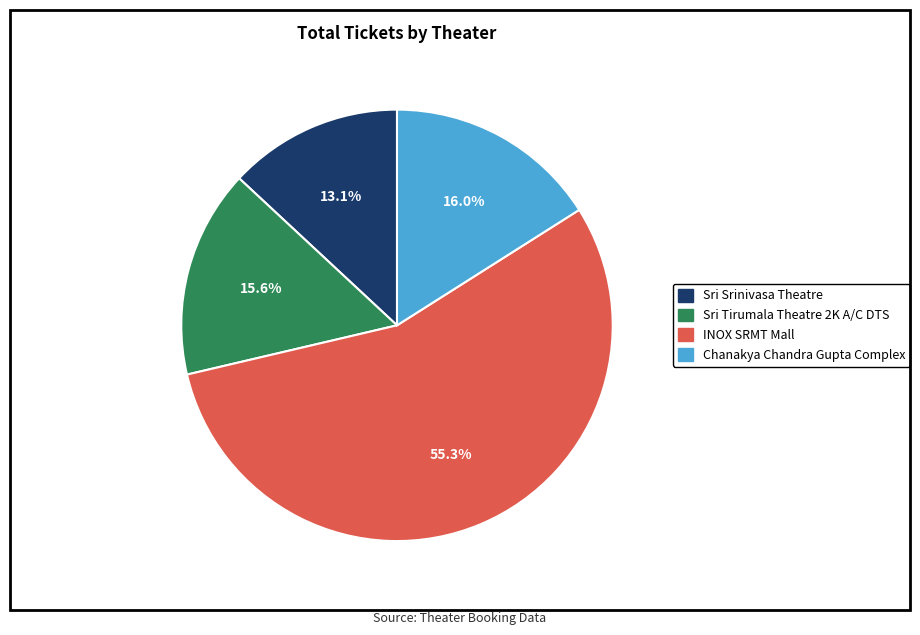

How many slices are in this pie chart?

4